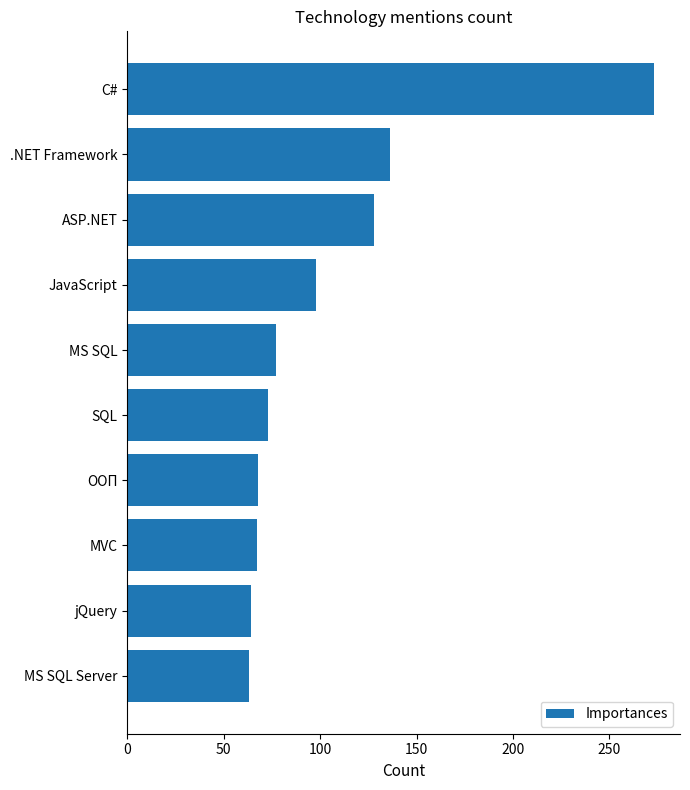

True or false: the data shows 65 at JavaScript.

False